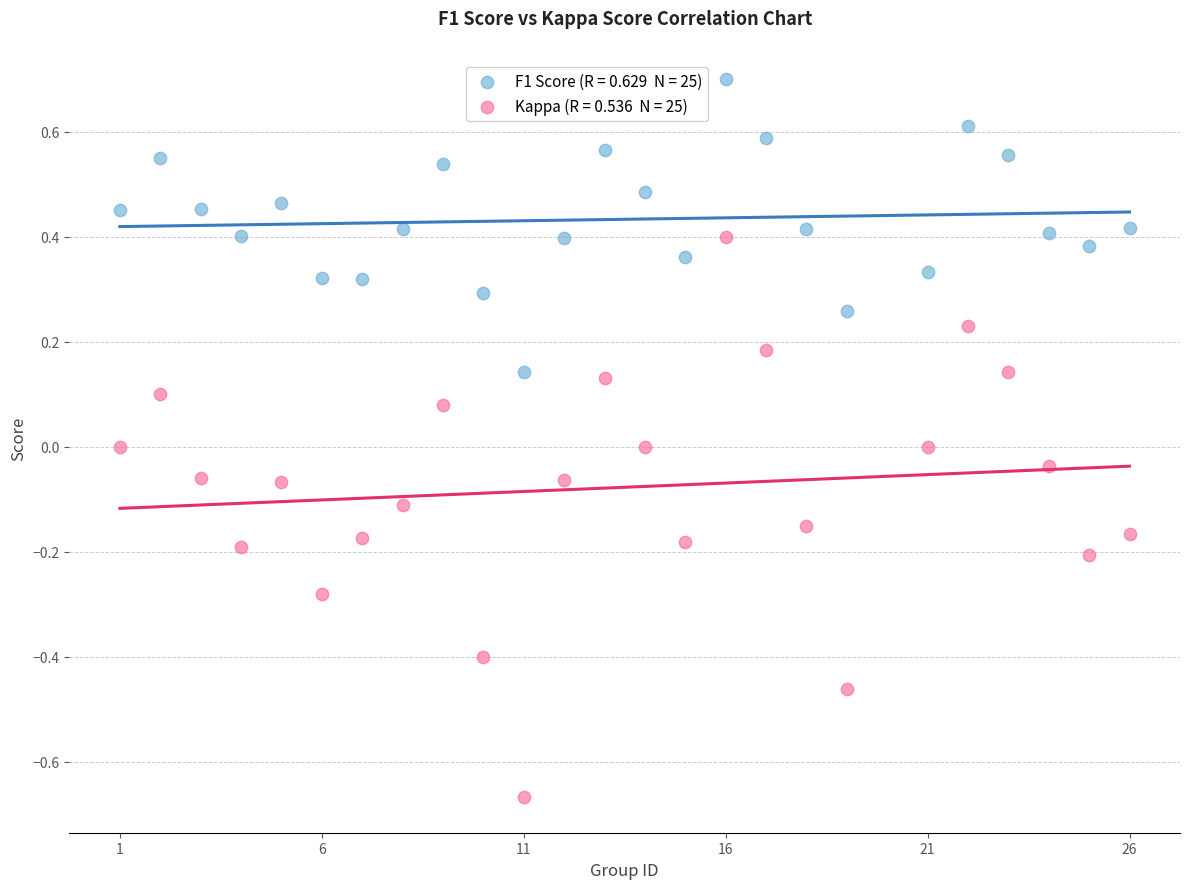

Across all data points, what is the range of X values (max minus min)?

25.0